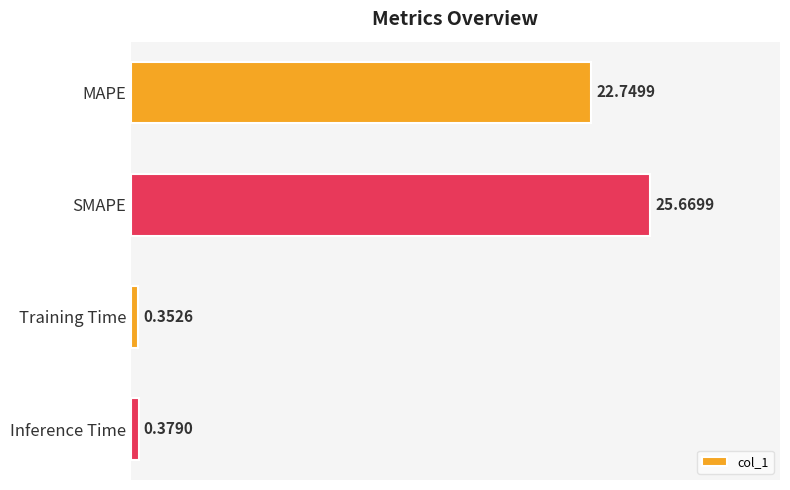

List the labels in order of value, largest first.

SMAPE, MAPE, Inference Time, Training Time